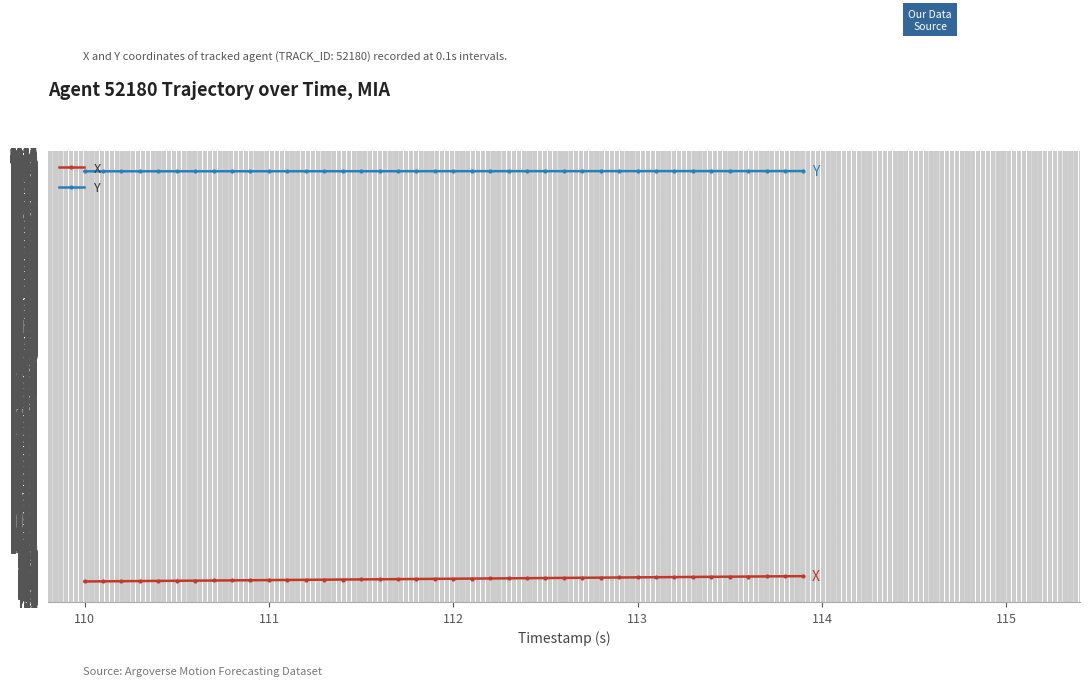

What is the value of the Y point at the 38th from the left?

2933.9